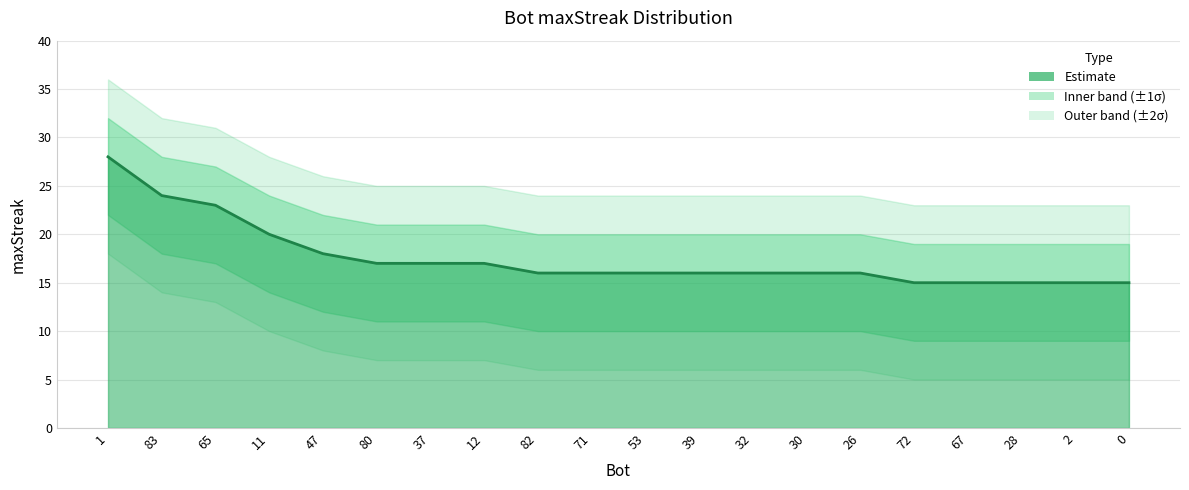

What is the label of the 16th point from the right?

47